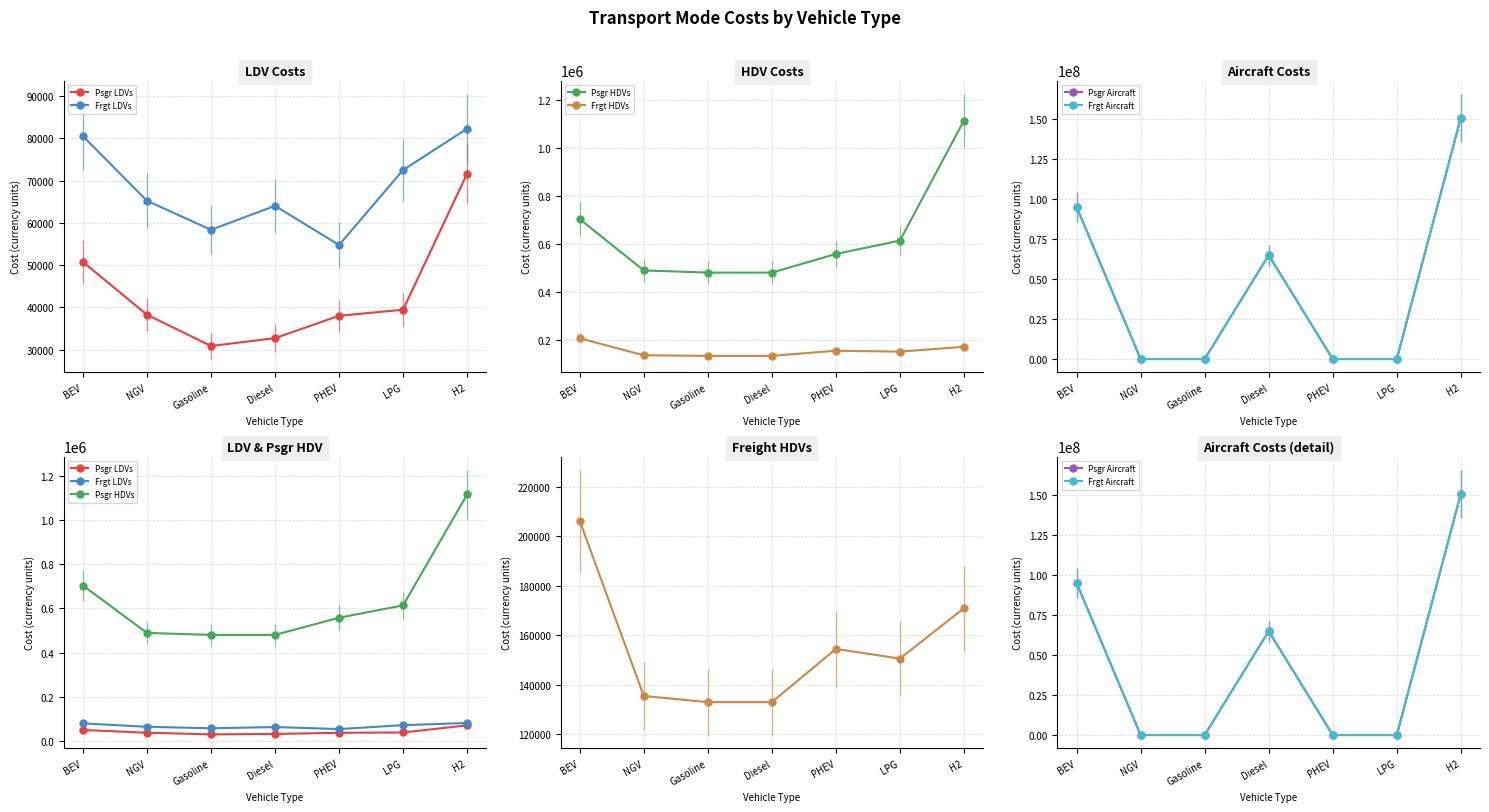

Is the value of Psgr LDVs at Diesel greater than the value of Frgt Aircraft at Gasoline?

Yes